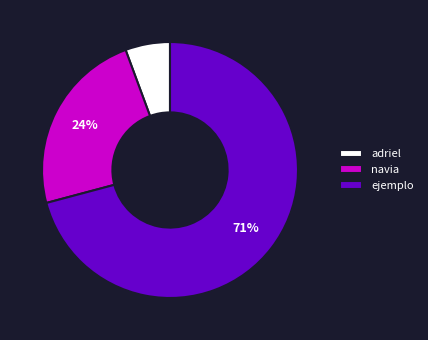

Does ejemplo account for over 50% of the chart?

Yes